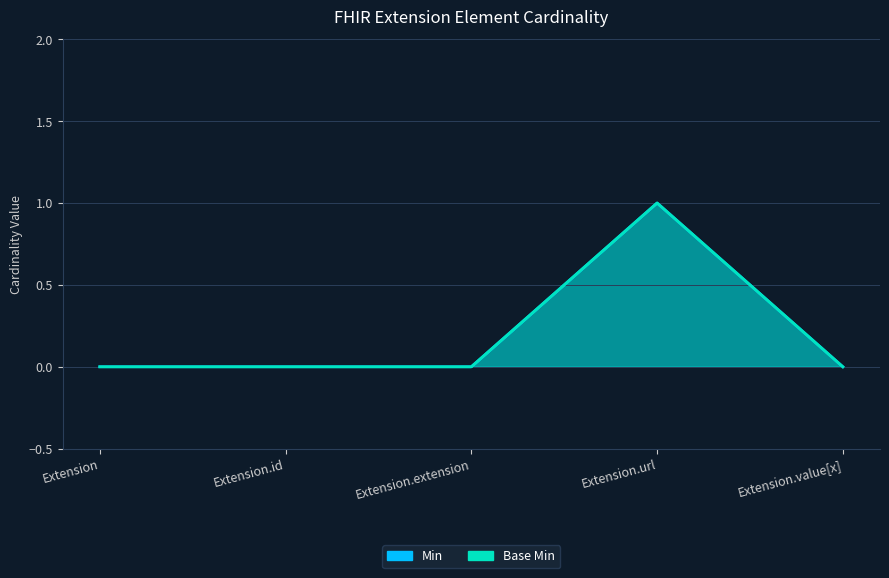

Which has a higher value, Extension.extension or Extension?

Extension.extension